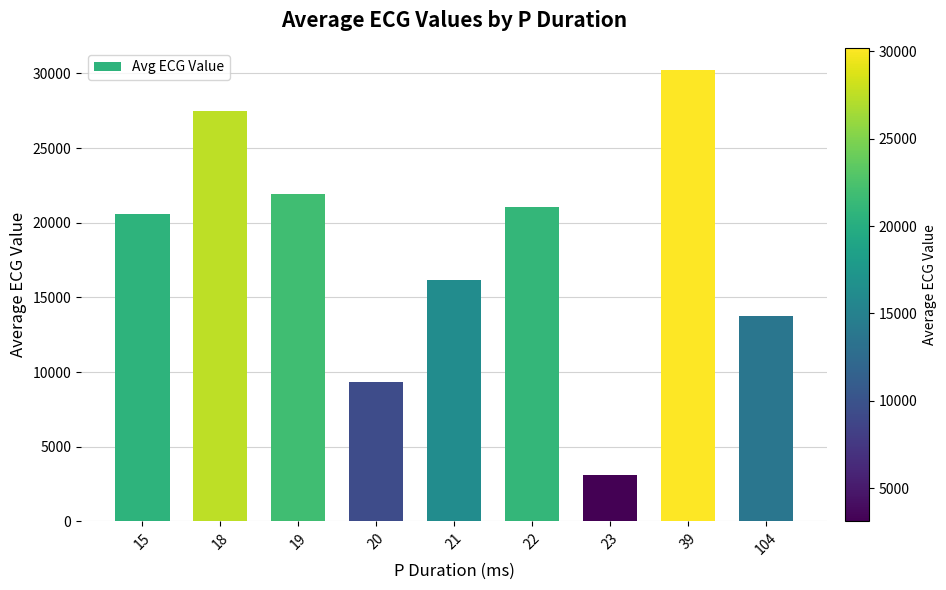

What is the value of the 5th bar from the left?

16153.9